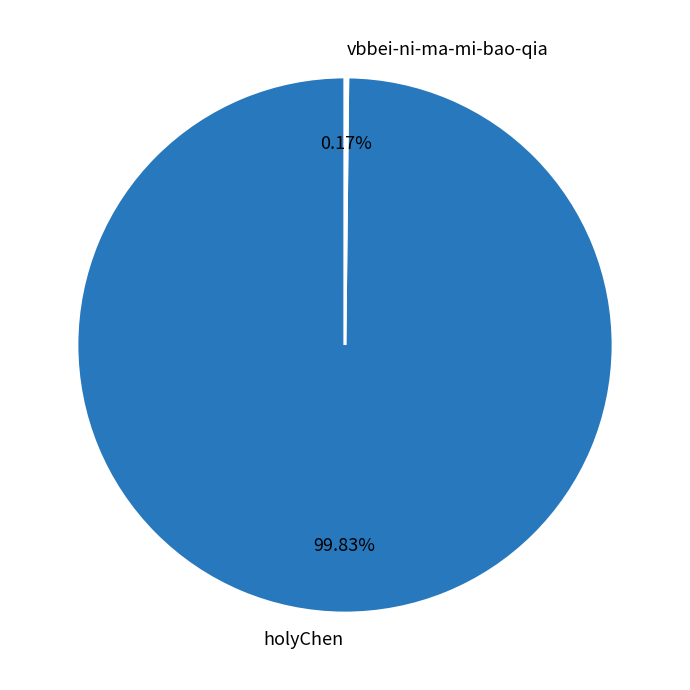

What is the largest slice in the pie chart?

holyChen